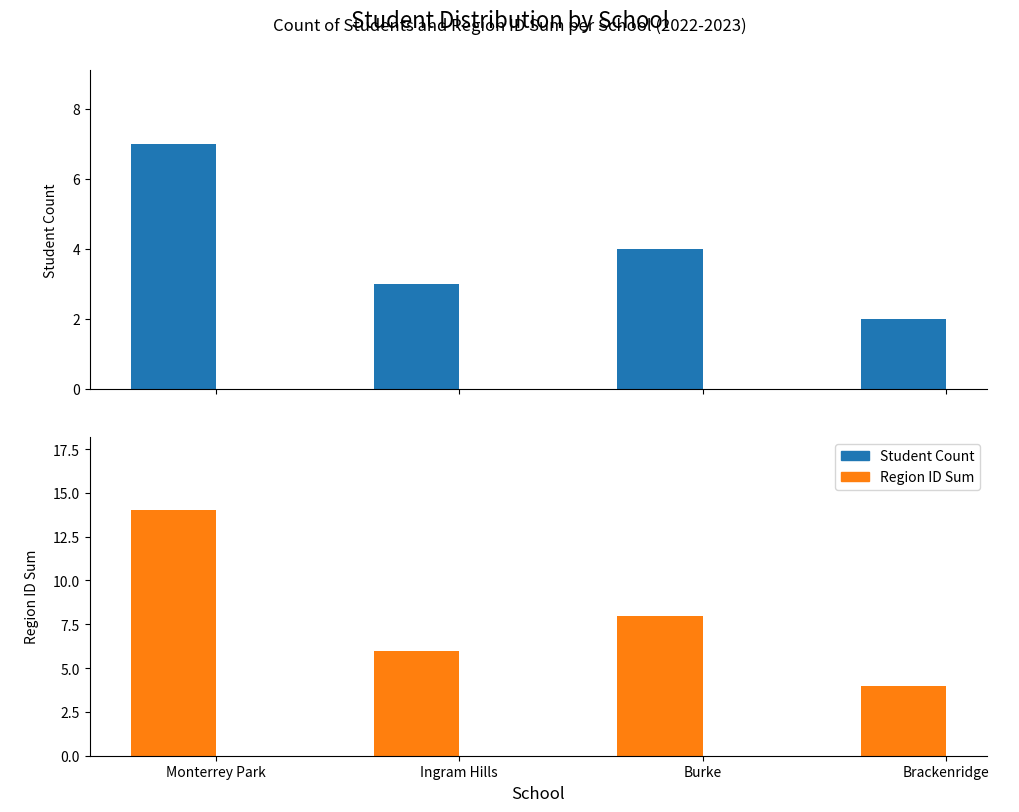

List the series in order of their peak value, highest first.

Region ID Sum, Student Count